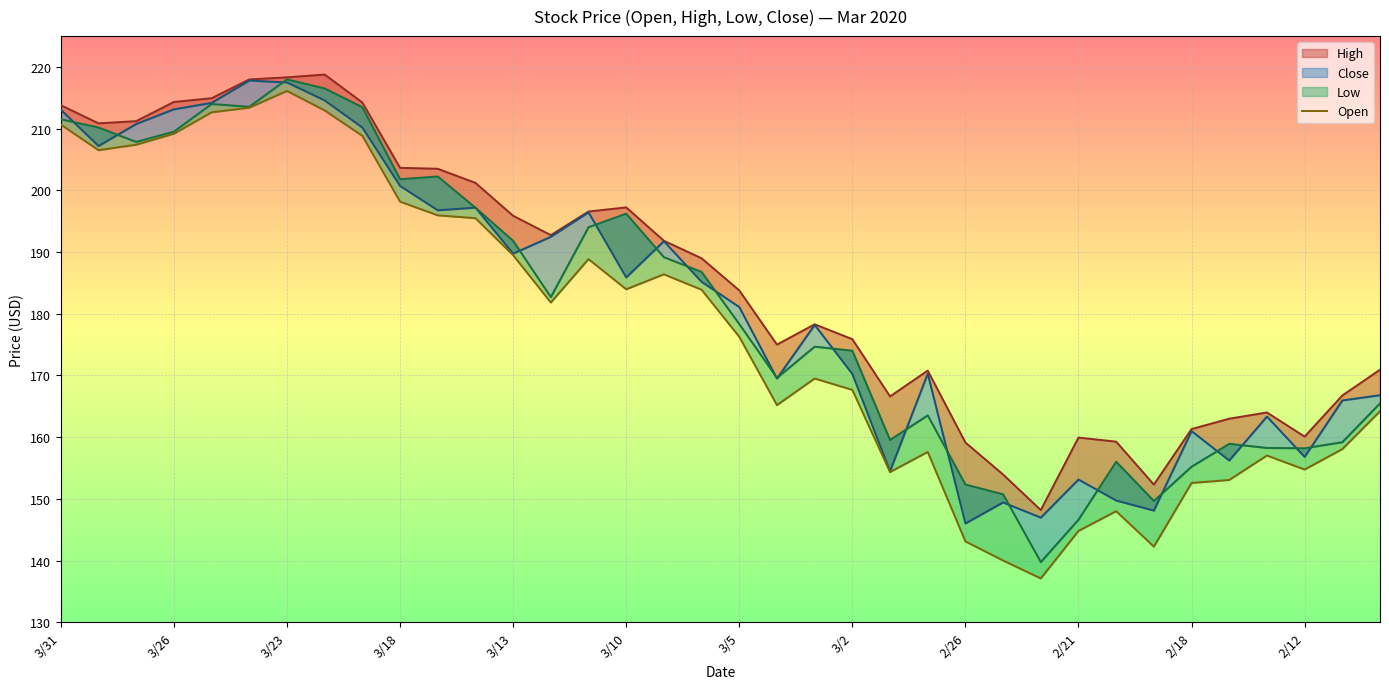

What position from the left is 25?

26